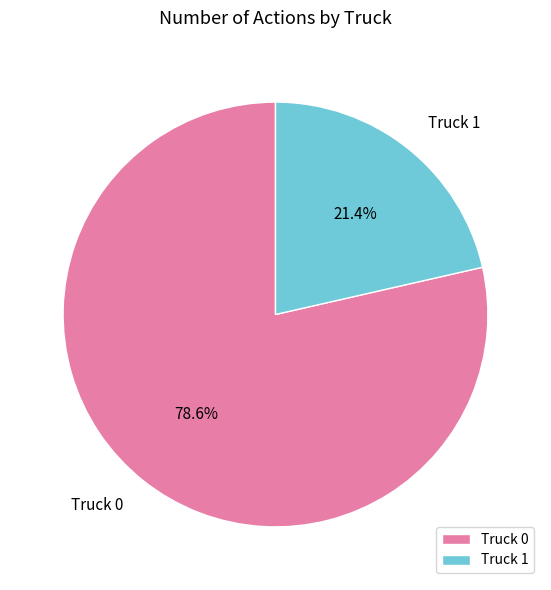

Which slice is the largest?

Truck 0